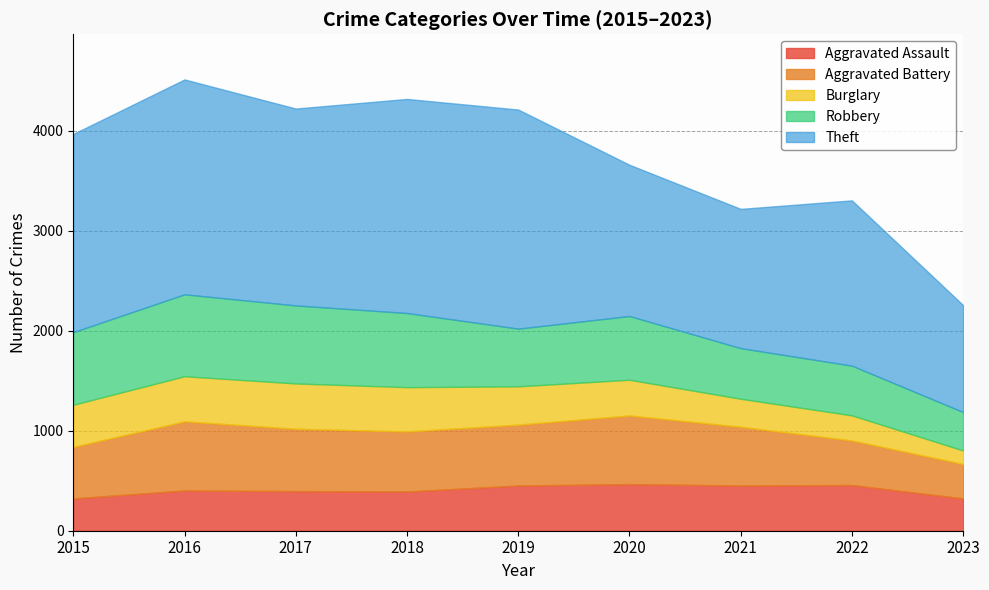

The Aggravated Battery series shows 691 at 2016. True or false?

True